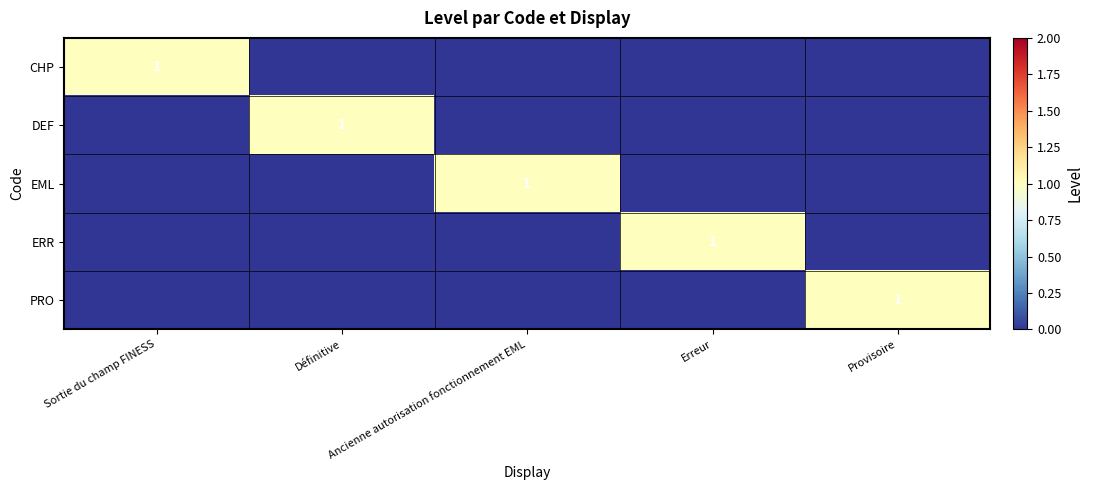

Where is DEF nearest to the value 0?

Sortie du champ FINESS